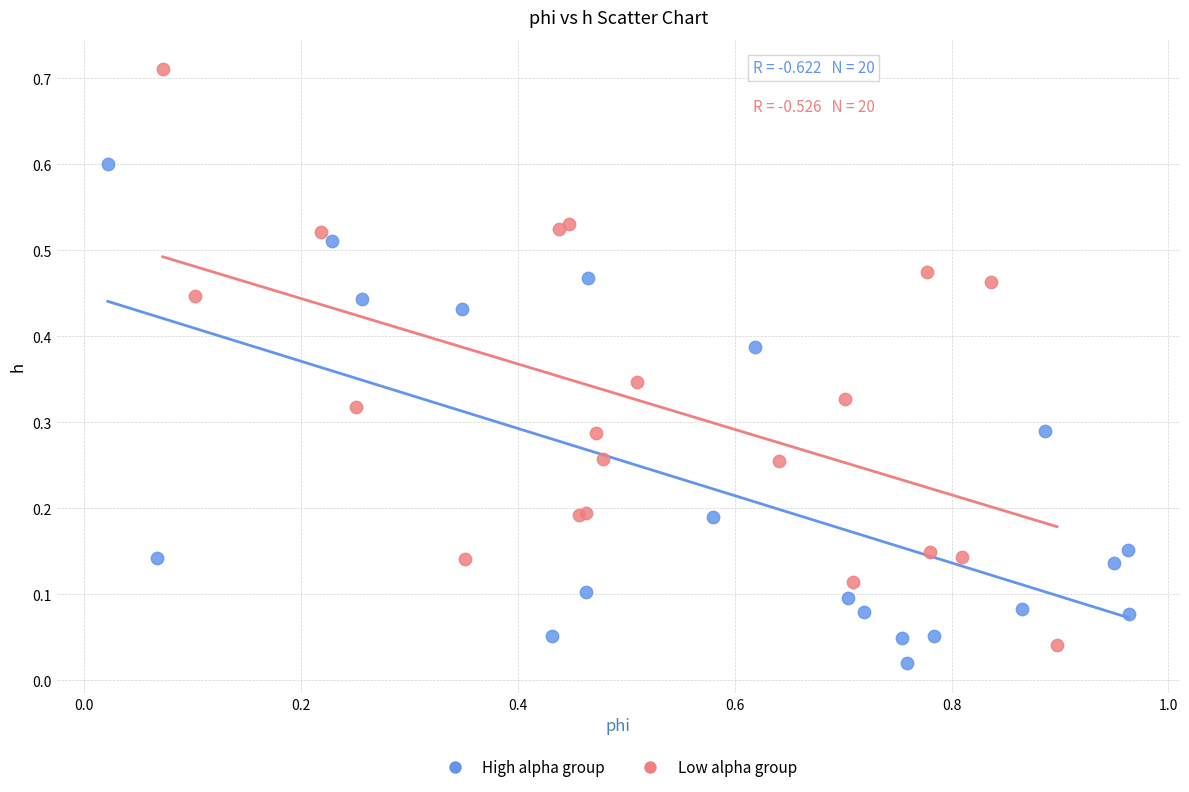

Which series contains the highest Y value?

Low alpha group